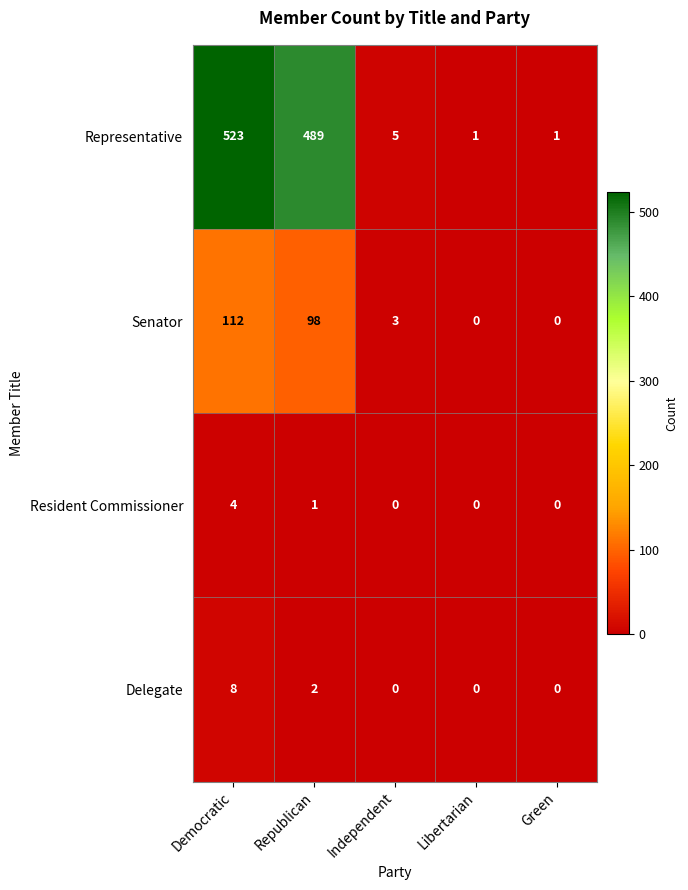

The value of Resident Commissioner at Republican is 1. True or false?

True